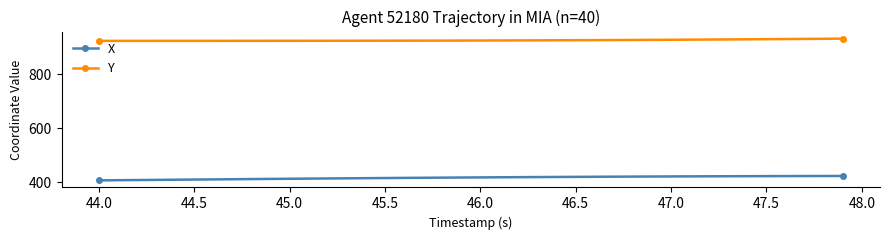

True or false: X and Y intersect in this chart.

False